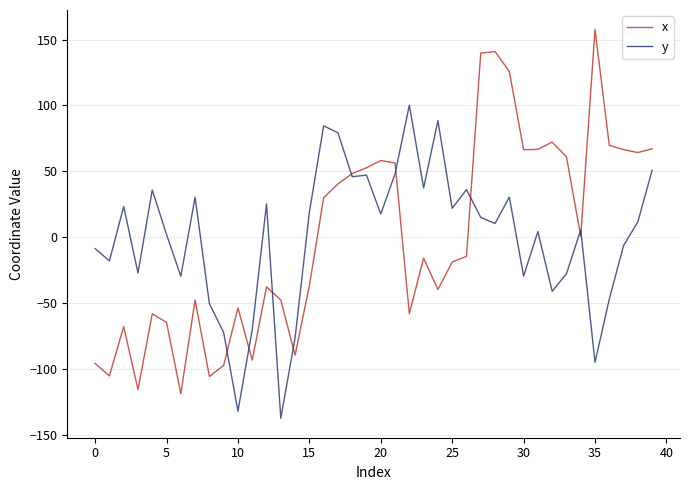

Which series has the widest spread of values?

x